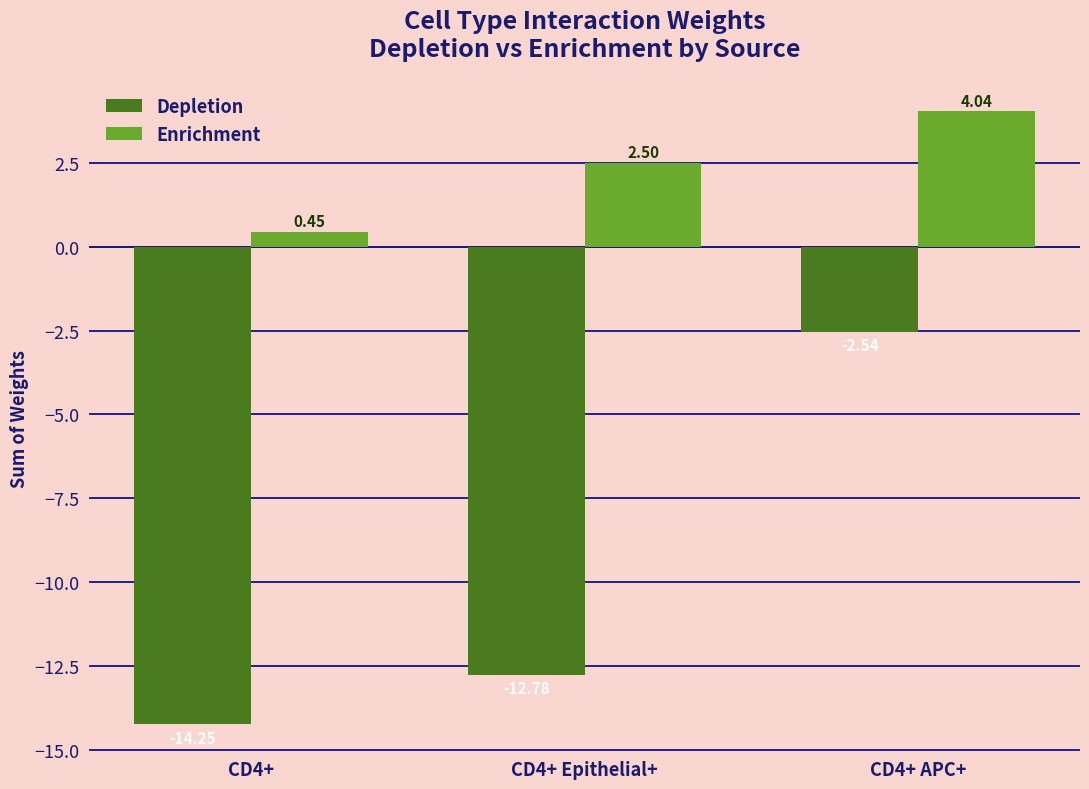

At CD4+ APC+, list the series in order from smallest to largest.

Depletion, Enrichment